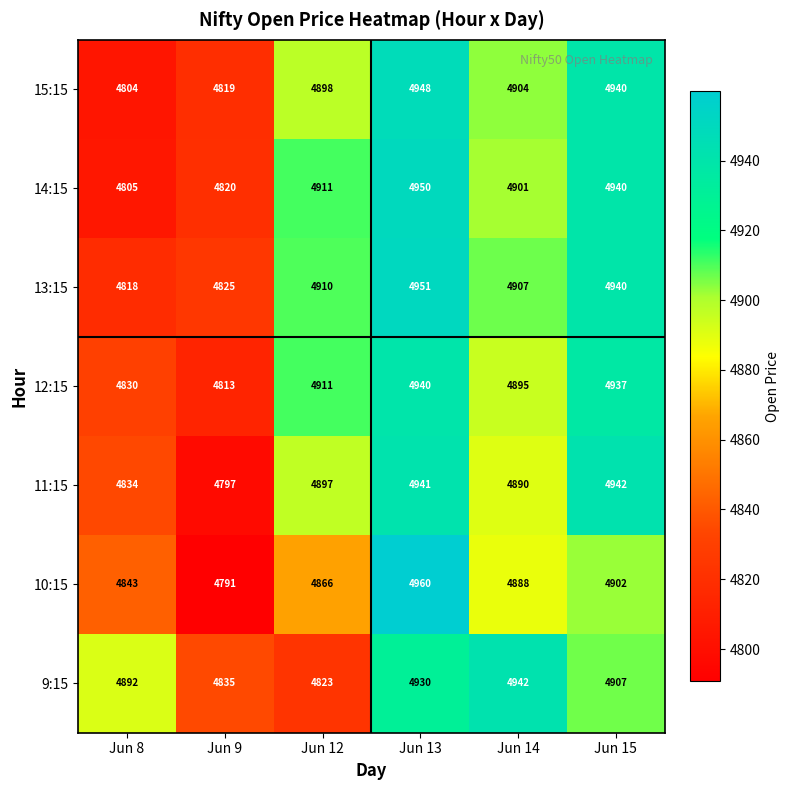

Which series changed the most between Jun 12 and Jun 14?

9:15